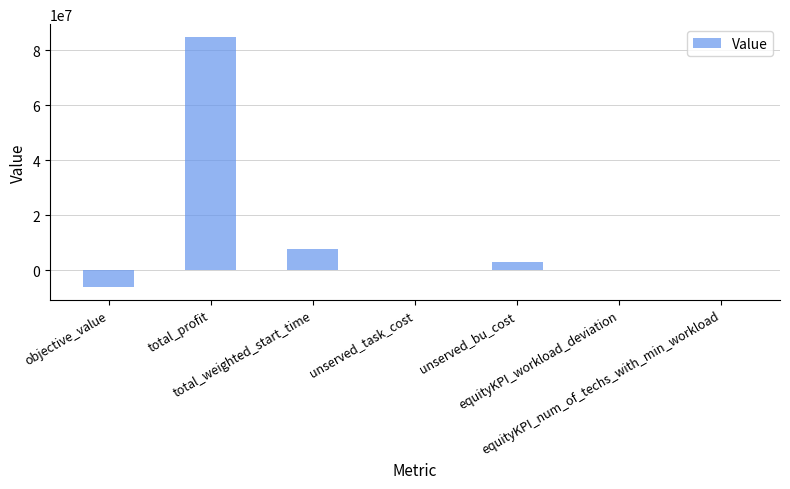

Count the number of data series in this chart.

1